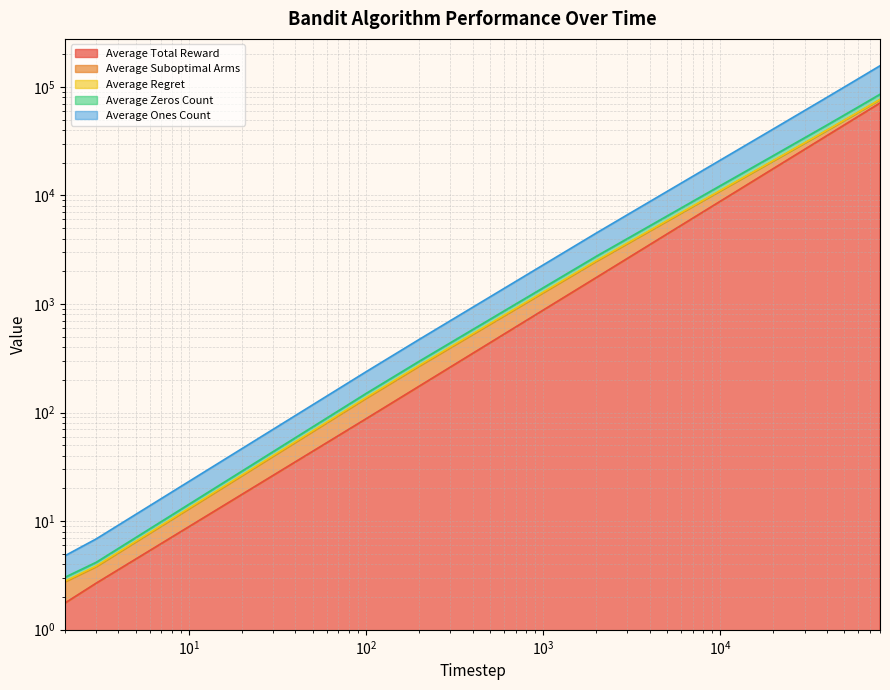

What is the average value of the Average Zeros Count series?

42179.3